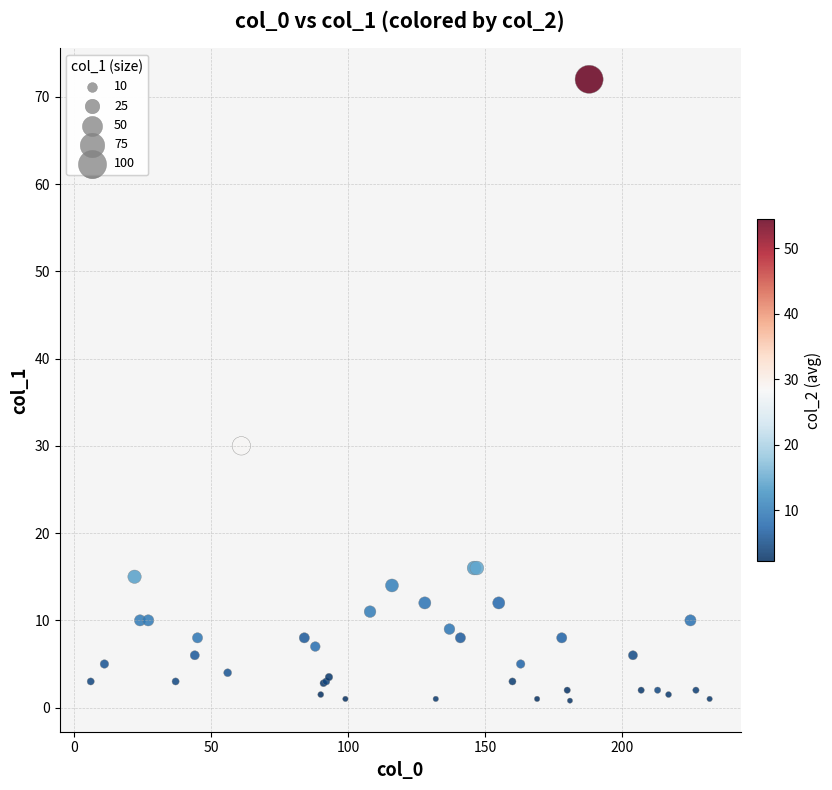

What Y value in the scatter plot is closest to 36?

30.0